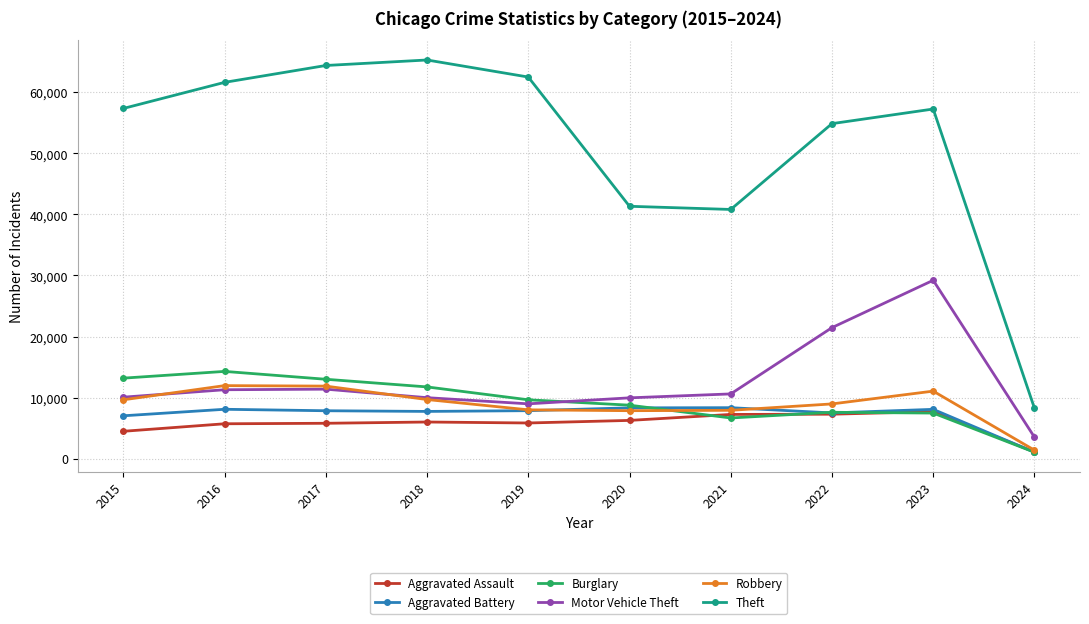

The Aggravated Battery series shows 7858 at 2019. True or false?

True